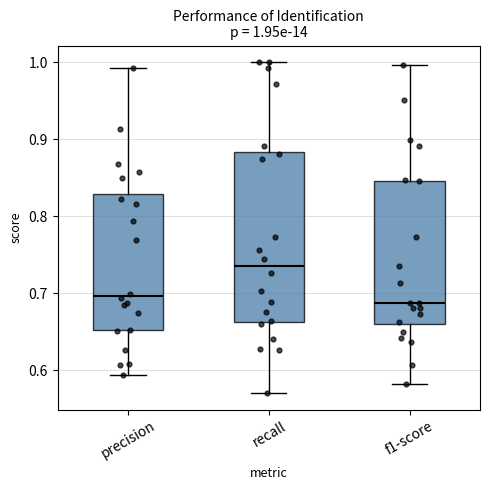

Which box is the tallest, from its lower edge to its upper edge?

recall